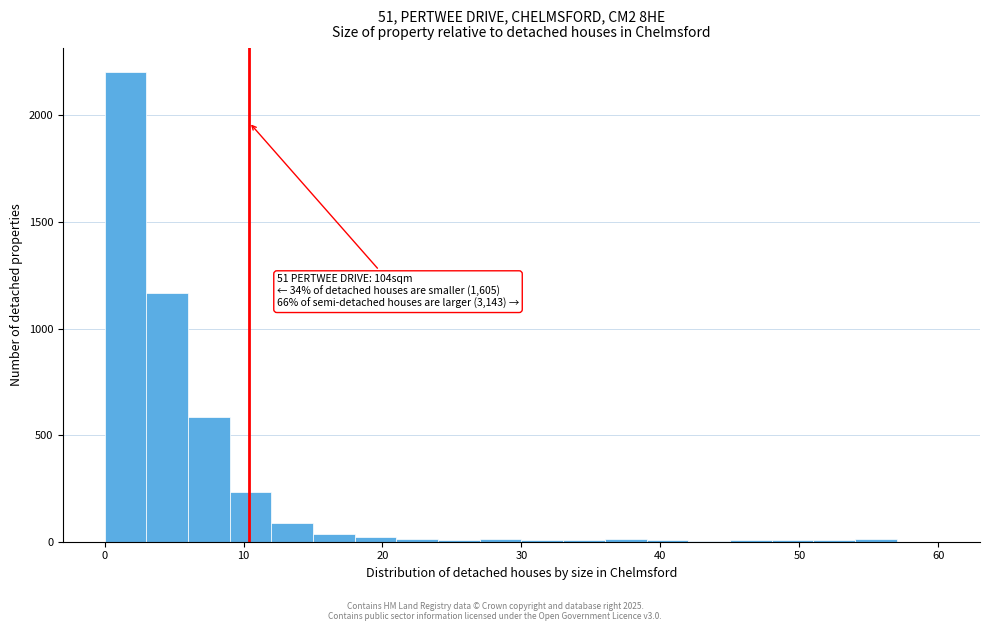

Read against the x-axis, roughly where is the centre of the tallest bar?

2